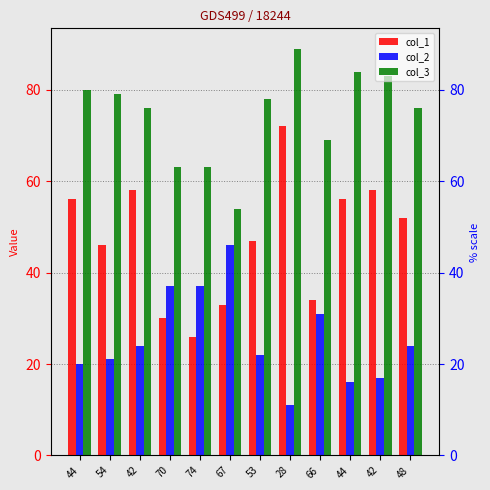

What are all the series names shown in the legend?

col_1, col_2, col_3